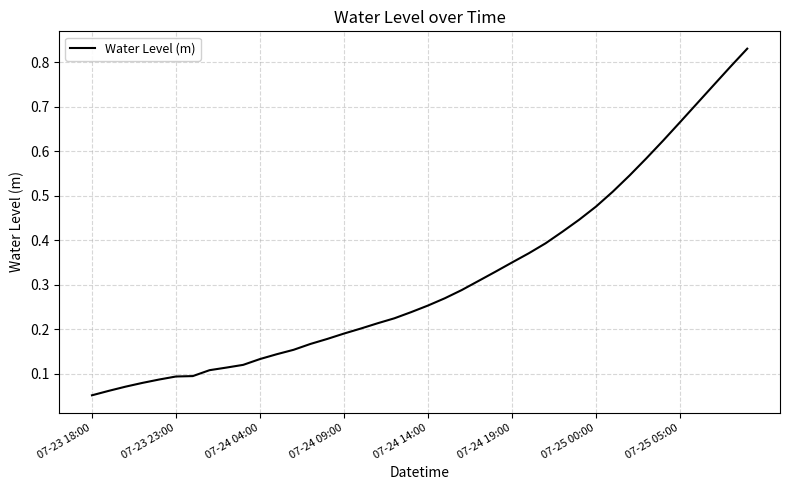

How many lines are shown in the chart?

1